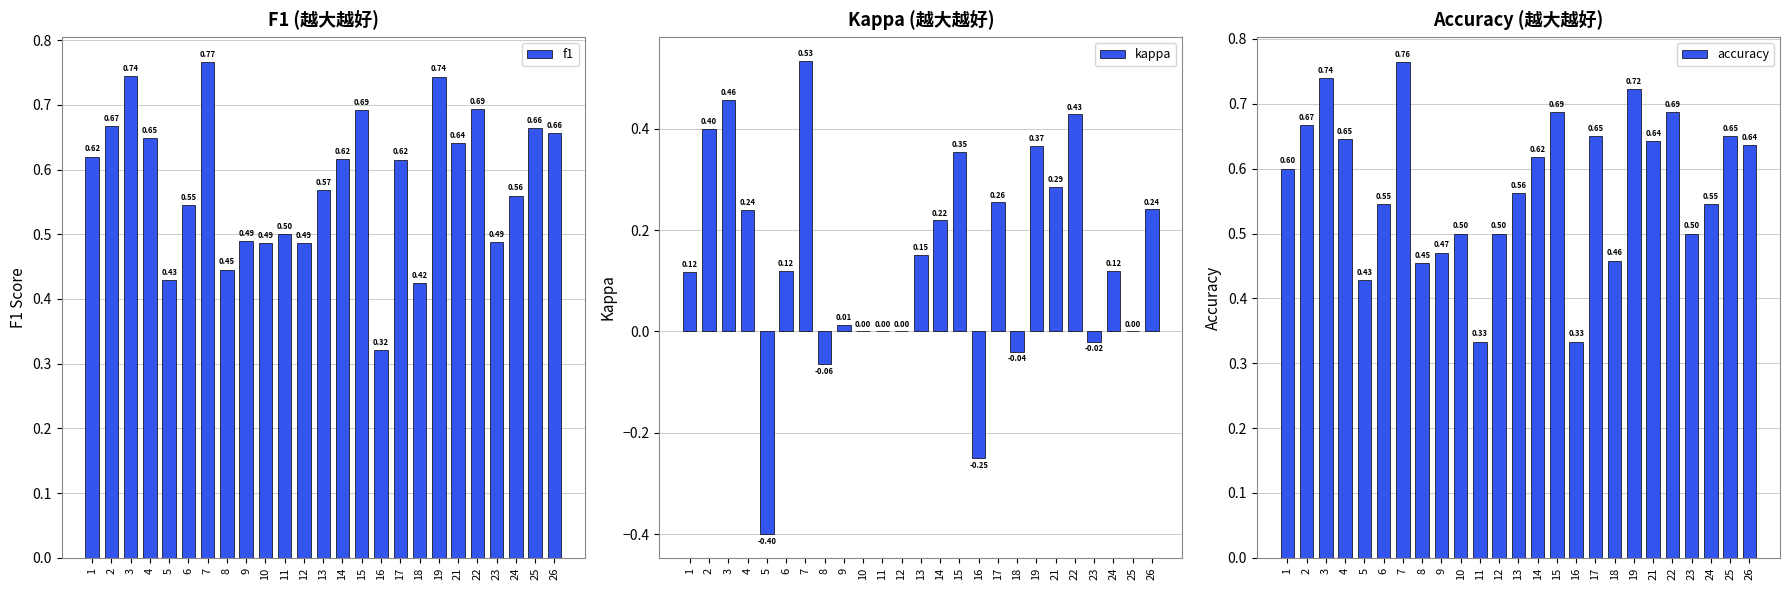

What is the maximum value for kappa?

0.5